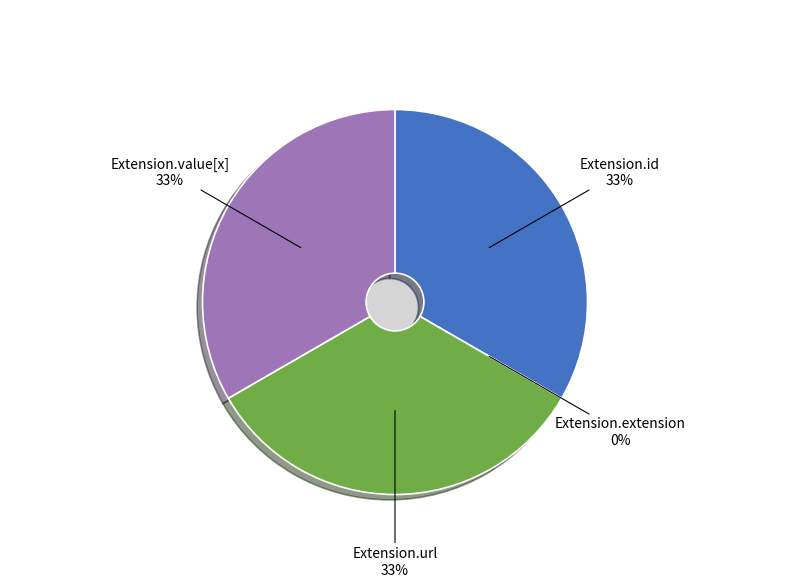

How many slices are in this pie chart?

4